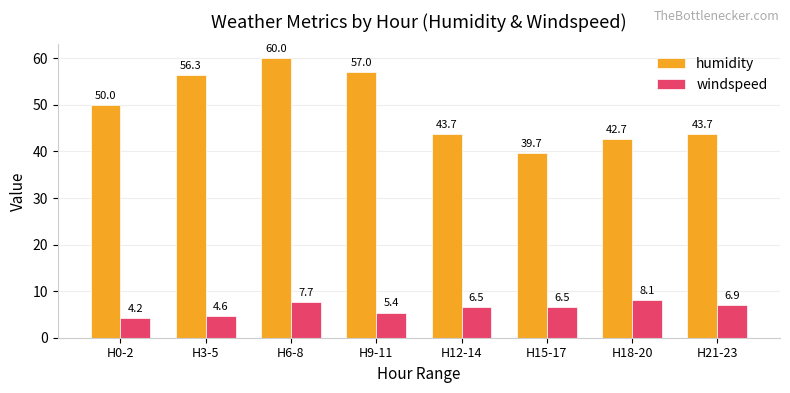

Reading left to right, what are all the values shown in this chart?

humidity: 50.0	56.3	60.0	57.0	43.7	39.7	42.7	43.7
windspeed: 4.2	4.6	7.7	5.4	6.5	6.5	8.1	6.9